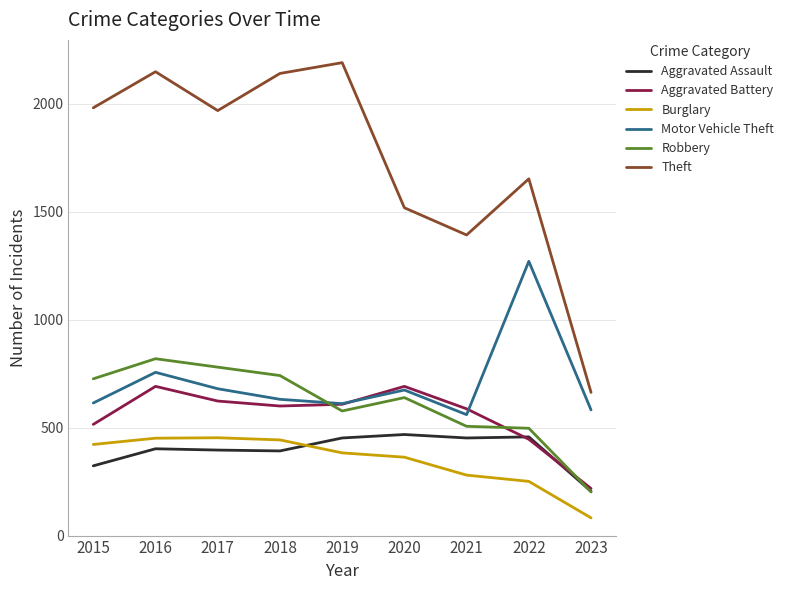

What are all the series names shown in the legend?

Aggravated Assault, Aggravated Battery, Burglary, Motor Vehicle Theft, Robbery, Theft